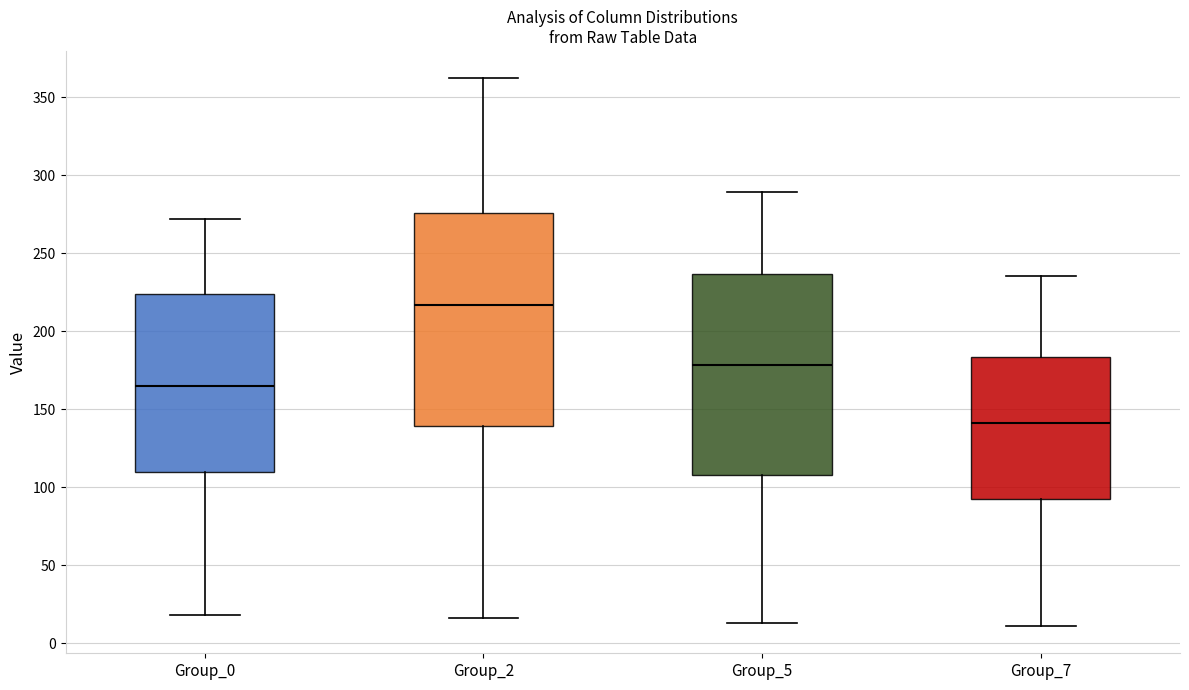

Reading left to right, transcribe this box plot: for each box, give where its median line is, the range the box spans, and where its two whiskers end, as read against the y-axis. The values are not printed on the chart, so give them approximately, as read against the axis.

Group_0: median 165, box 110 to 225, whiskers 20 to 270
Group_2: median 215, box 140 to 275, whiskers 15 to 360
Group_5: median 180, box 110 to 235, whiskers 15 to 290
Group_7: median 140, box 95 to 185, whiskers 10 to 235